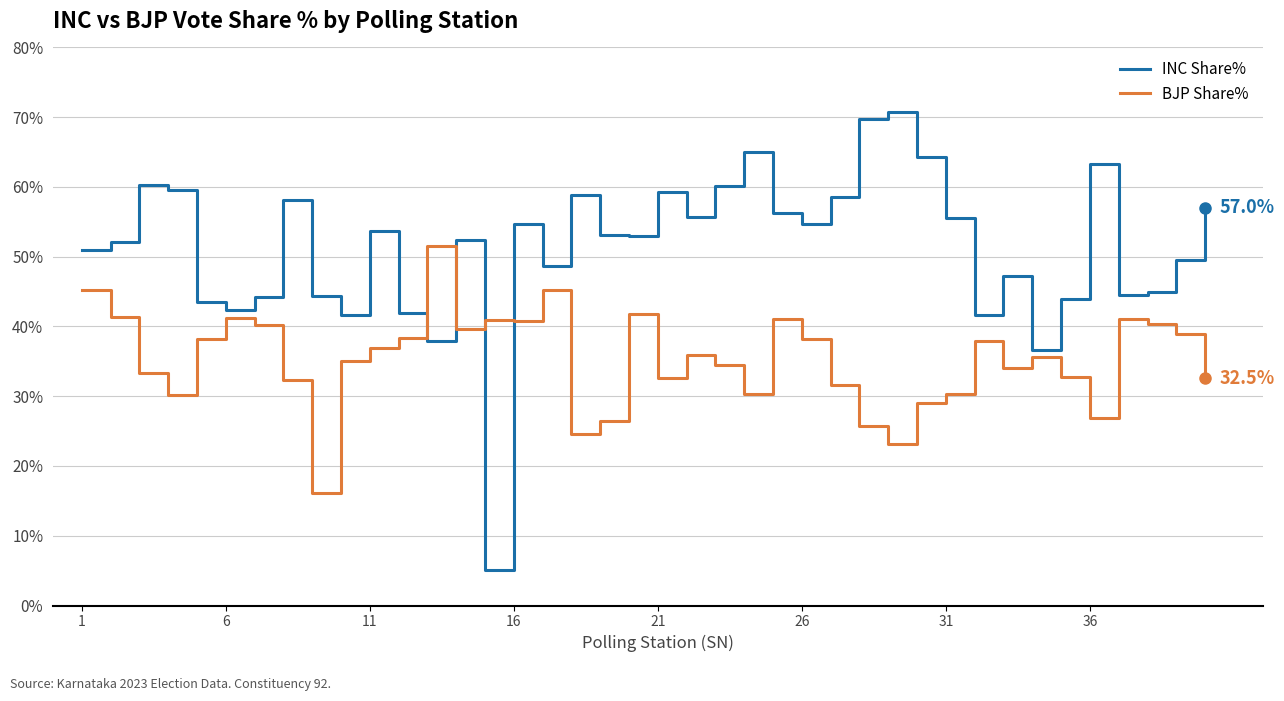

What is the minimum value for BJP Share%?

16.2